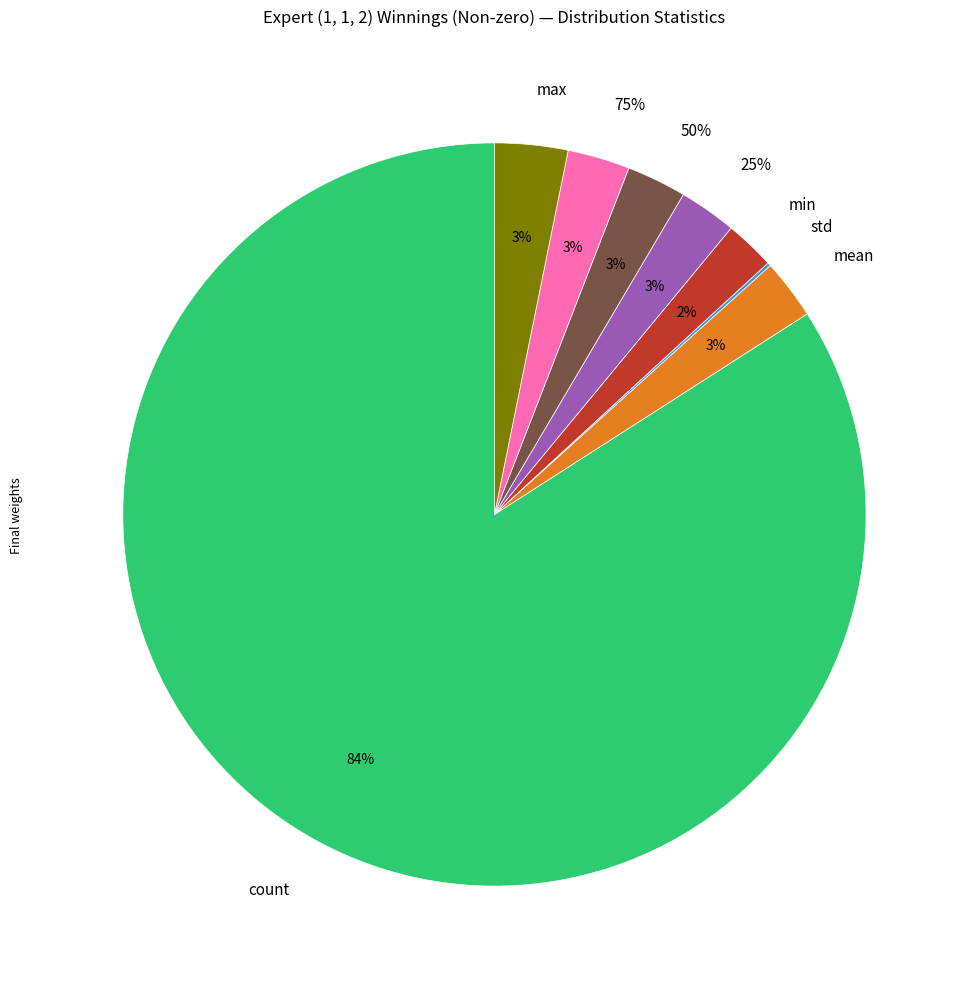

Is it true that mean is 12% of the pie?

False